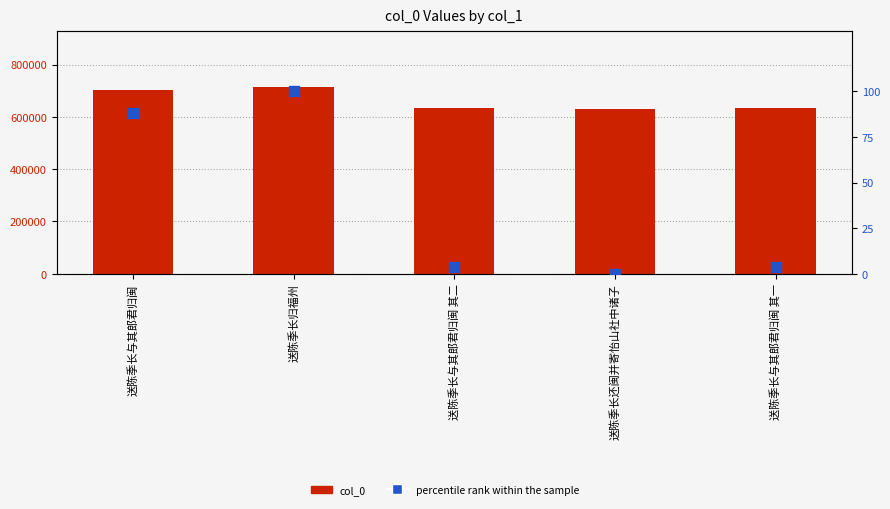

Which series reaches the minimum Y coordinate?

percentile rank within the sample